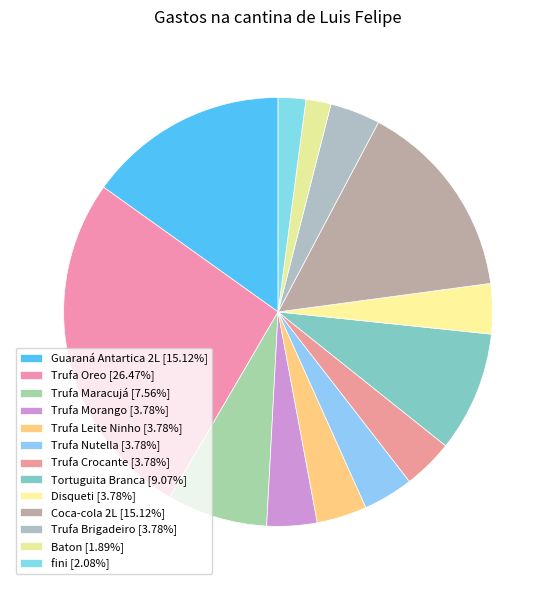

Does Disqueti represent more than half of the total?

No